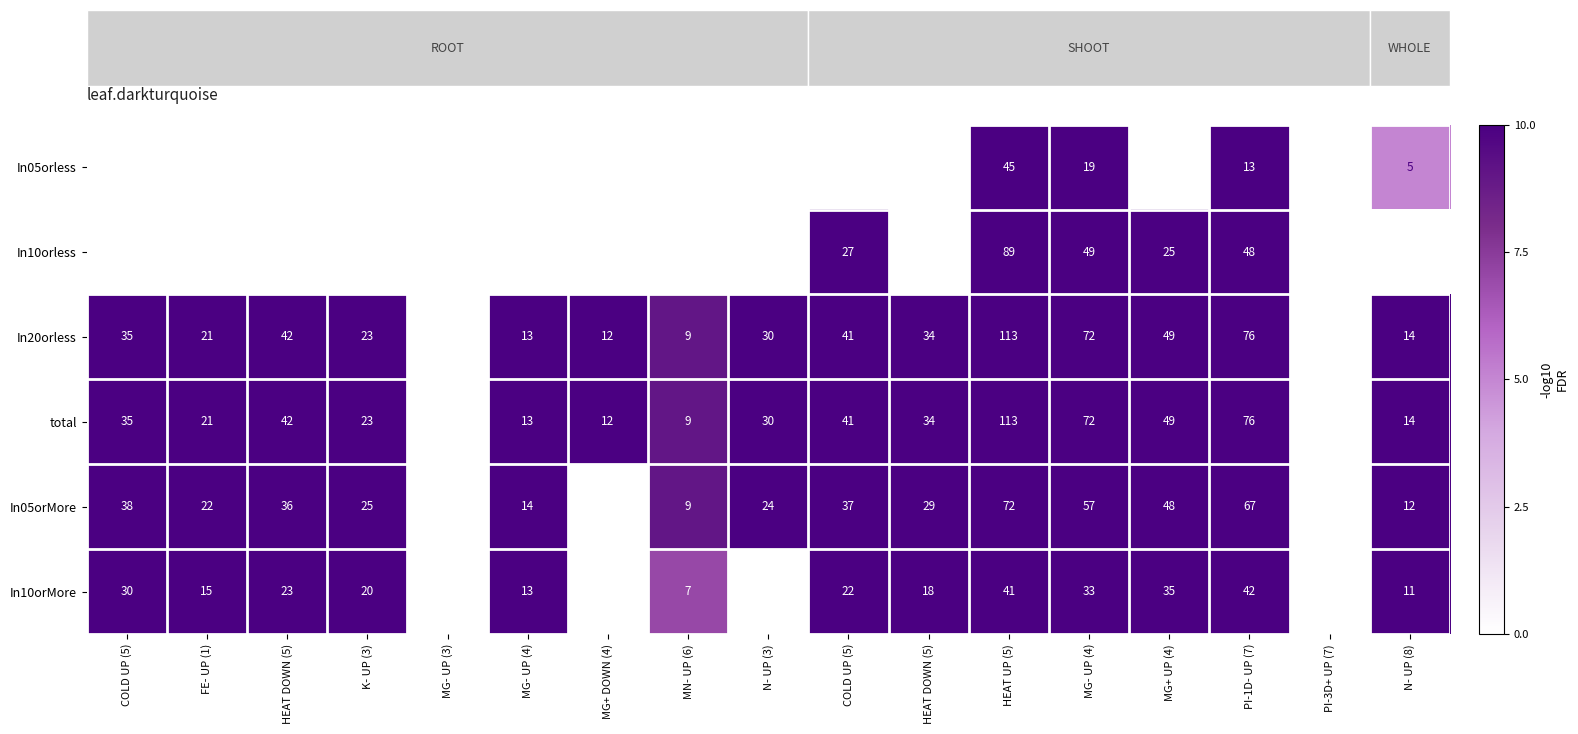

The In05orMore series shows 41.1 at HEAT DOWN (5). True or false?

False